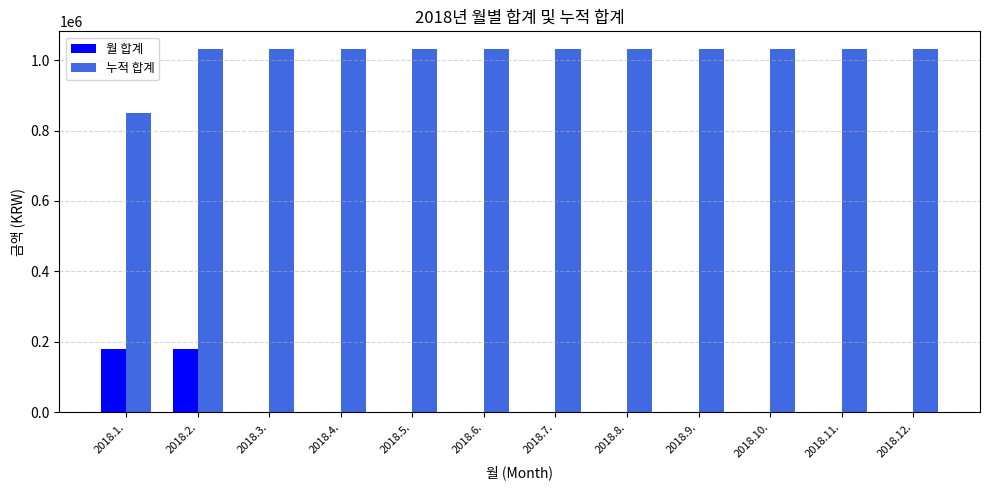

What is the highest value of the 누적 합계 series?

1030171